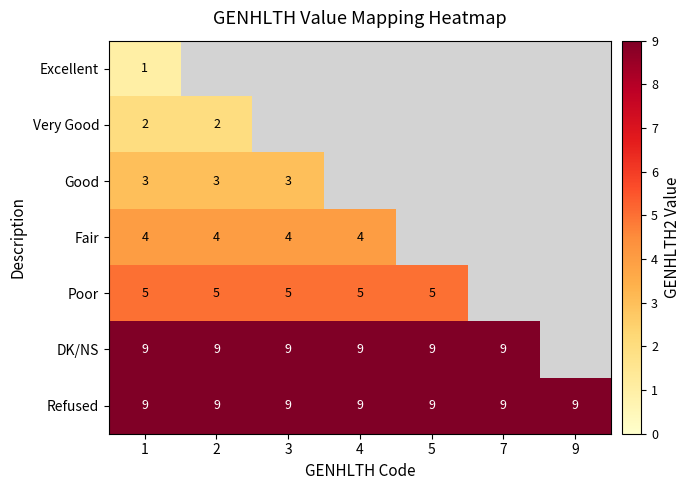

Is it true that DK/NS equals 9 at 3?

True